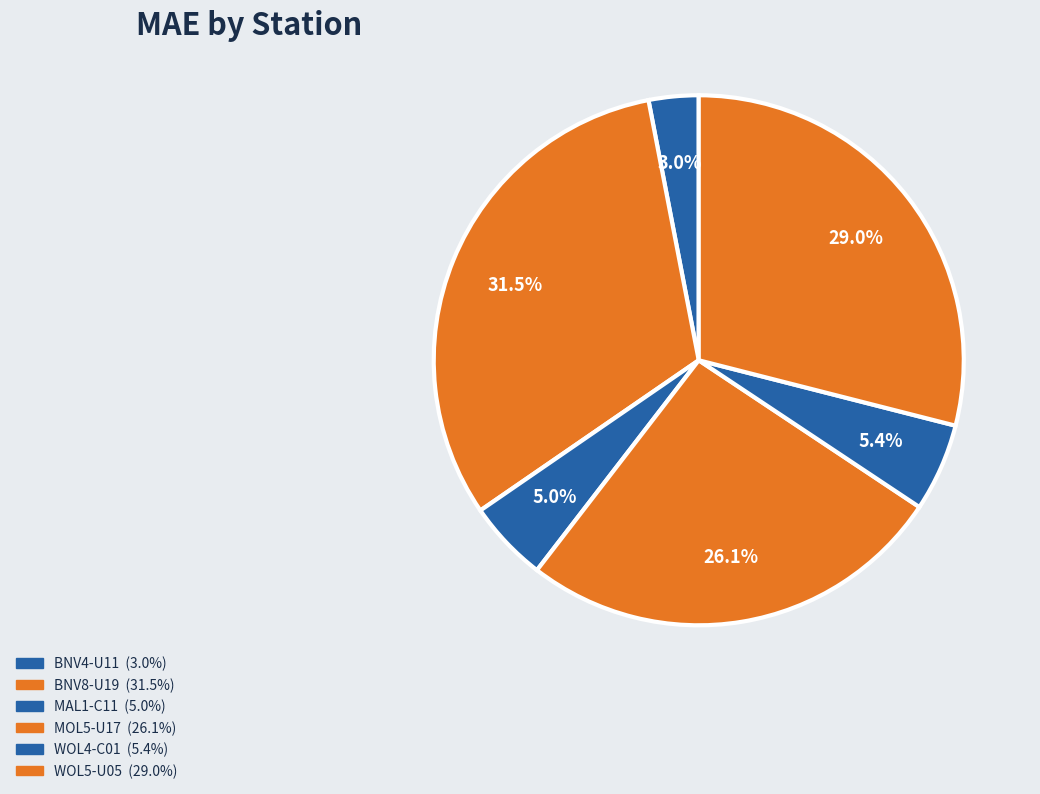

Is it true that WOL5-U05 is 15% of the pie?

False